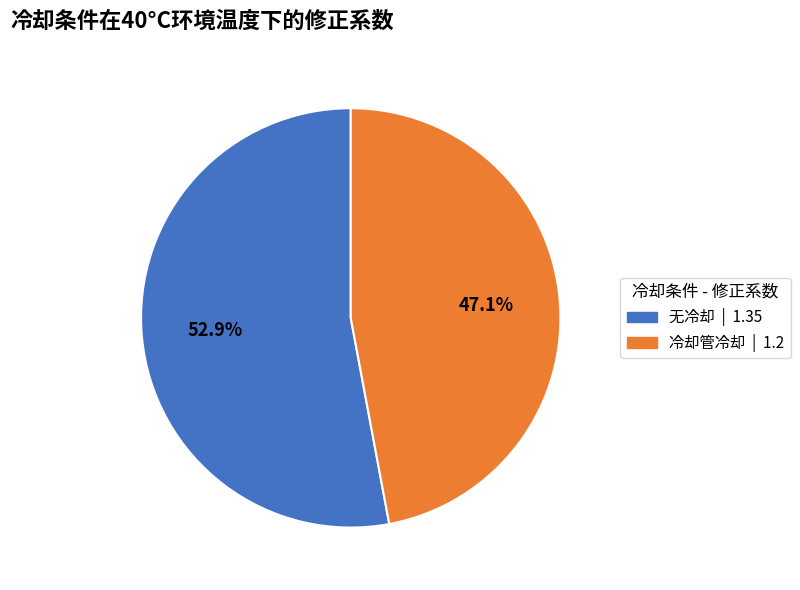

Is the sum of 冷却管冷却 and 无冷却 greater than half?

Yes